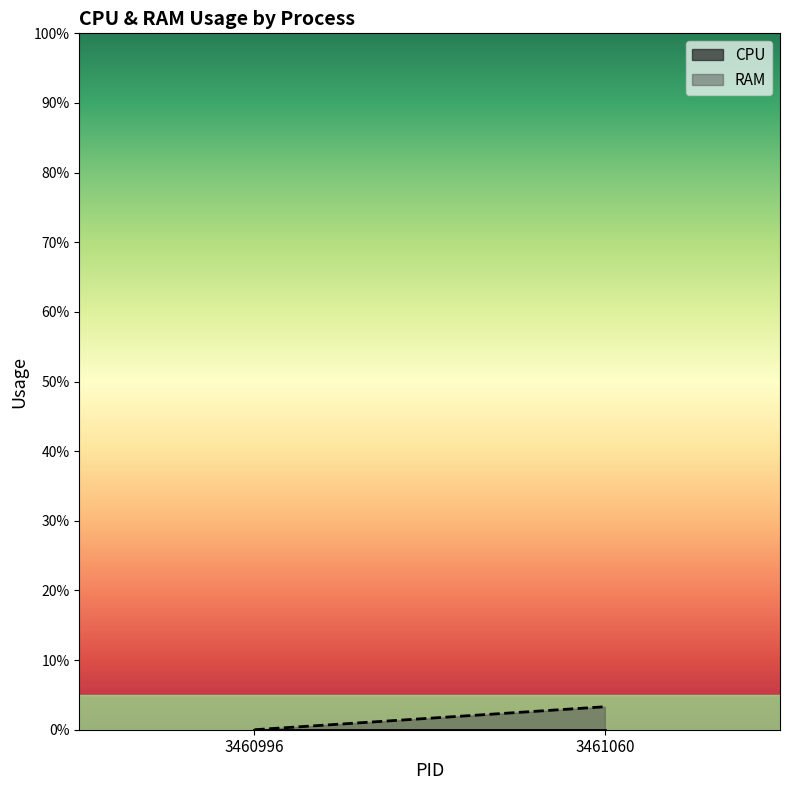

Which series has the widest spread of values?

RAM